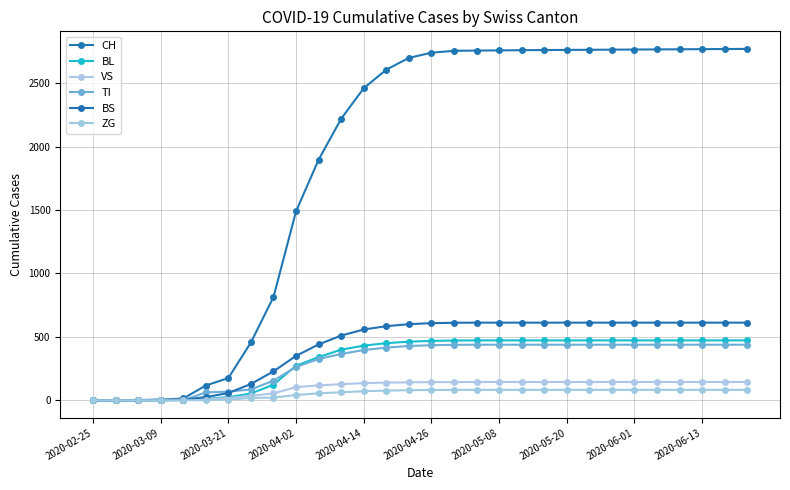

Does the chart have visible grid lines?

Yes